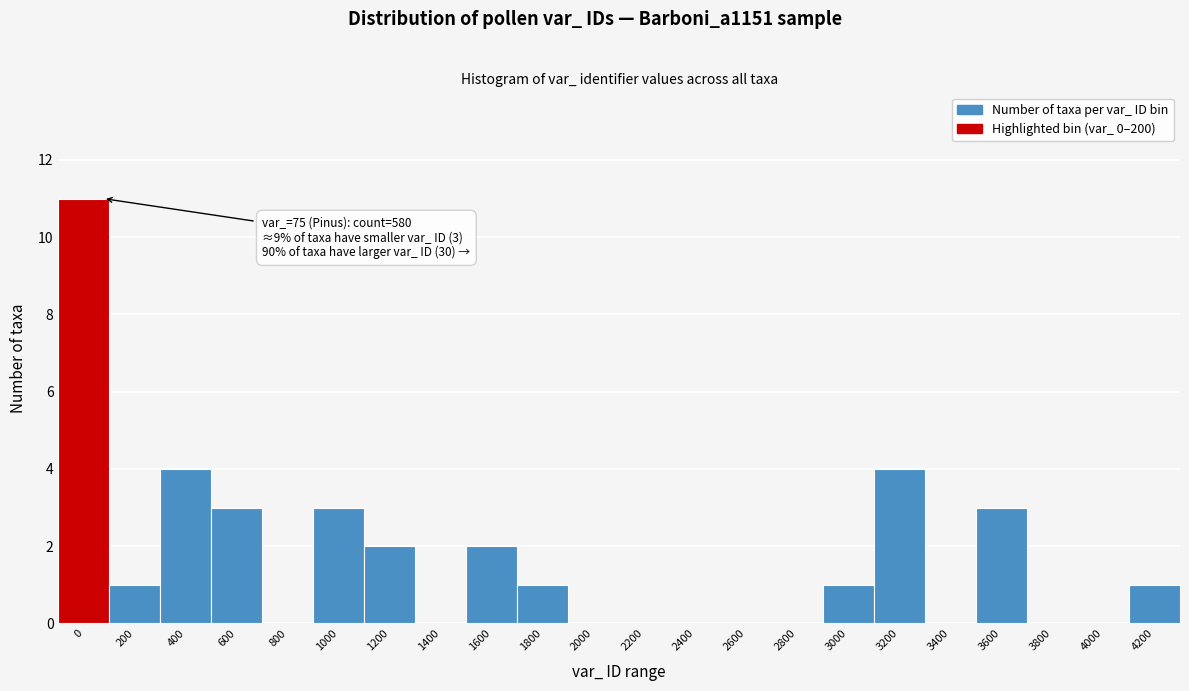

Reading left to right, list all the values displayed in this chart.

0=11	200=1	400=4	600=3	800=0	1000=3	1200=2	1400=0	1600=2	1800=1	2000=0	2200=0	2400=0	2600=0	2800=0	3000=1	3200=4	3400=0	3600=3	3800=0	4000=0	4200=1